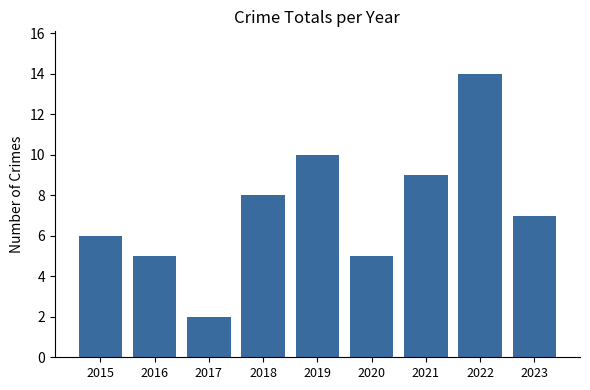

Reading right to left, extract all data points from this chart.

2023=7	2022=14	2021=9	2020=5	2019=10	2018=8	2017=2	2016=5	2015=6